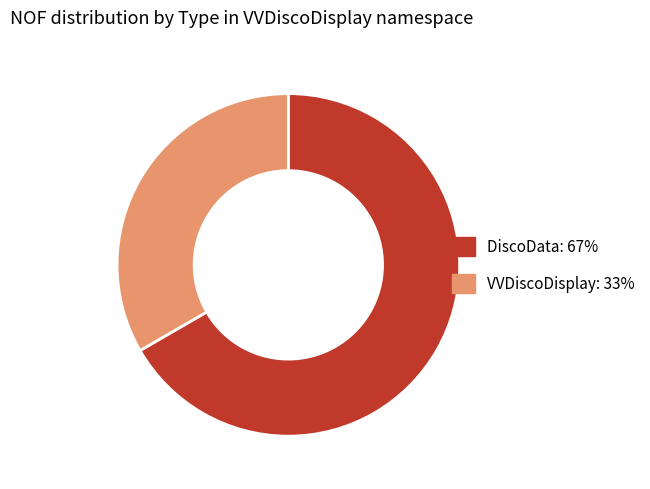

Is the sum of VVDiscoDisplay: 33% and DiscoData: 67% greater than half?

Yes